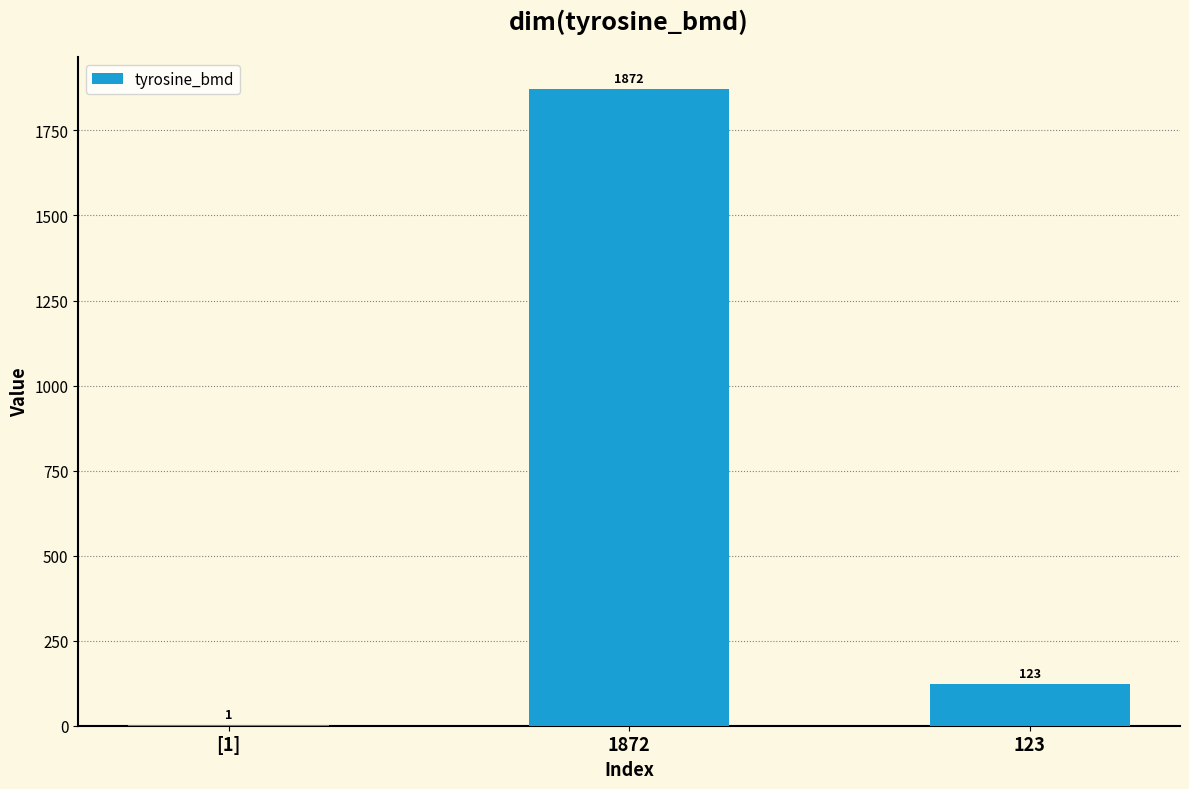

What is the sum of all values?

1996